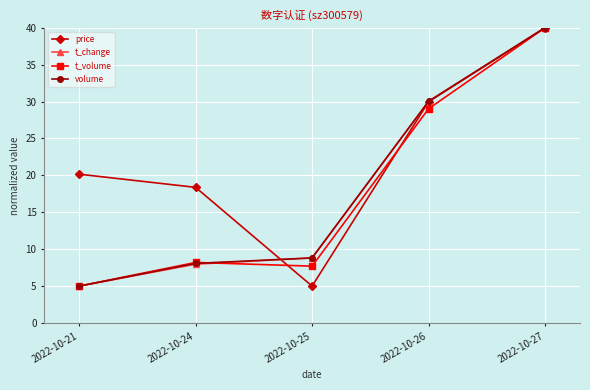

What is the difference between the highest and lowest values at 2022-10-24?

10.4